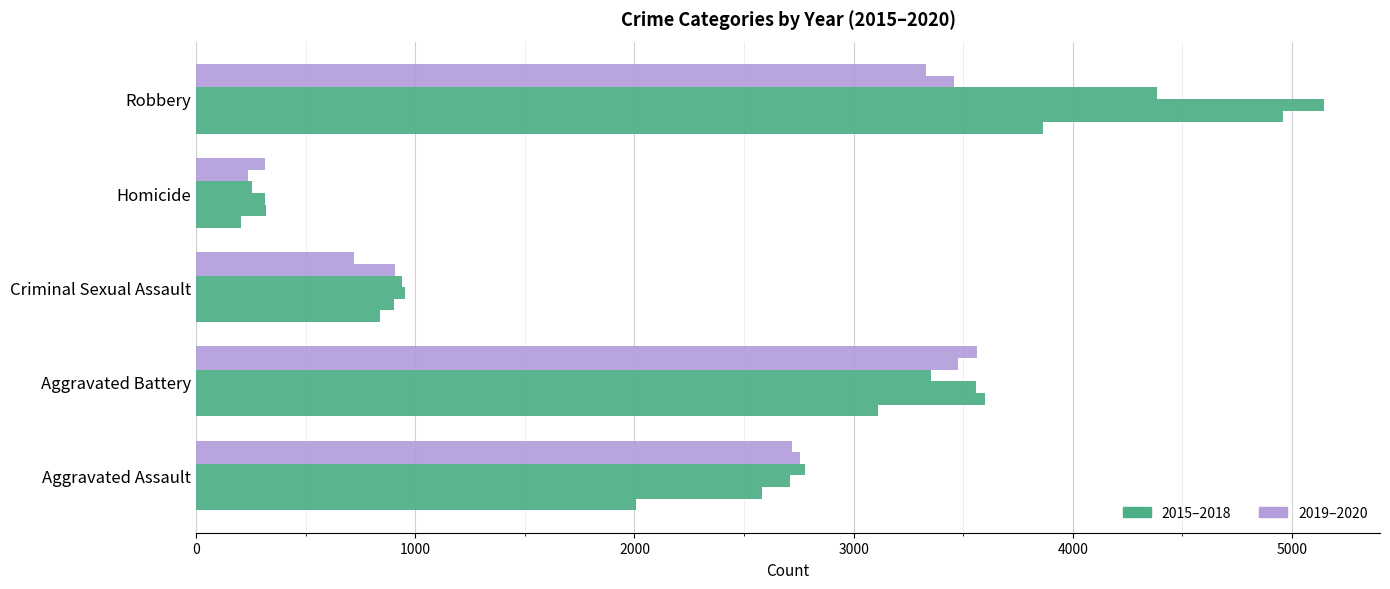

How many data points does each series have?

5